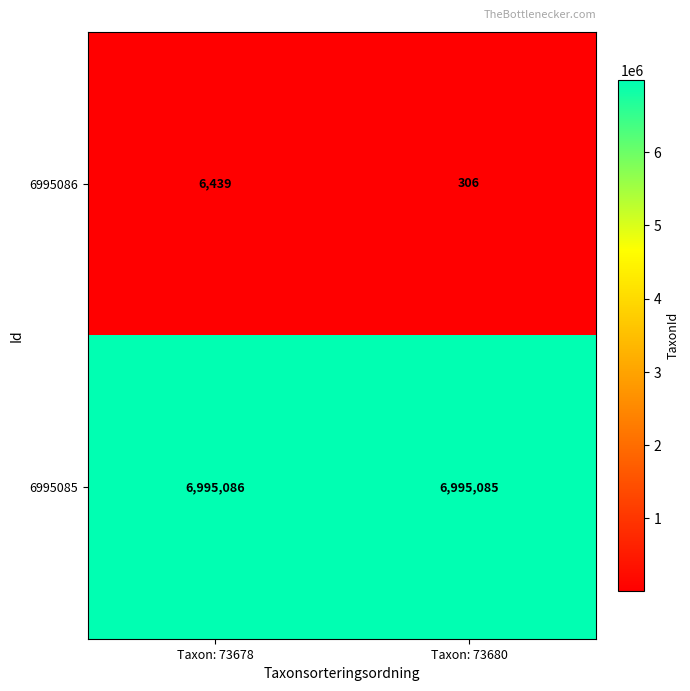

Reading left to right, what are all the values shown in this chart?

6995086: 6439	306
6995085: 6995086	6995085